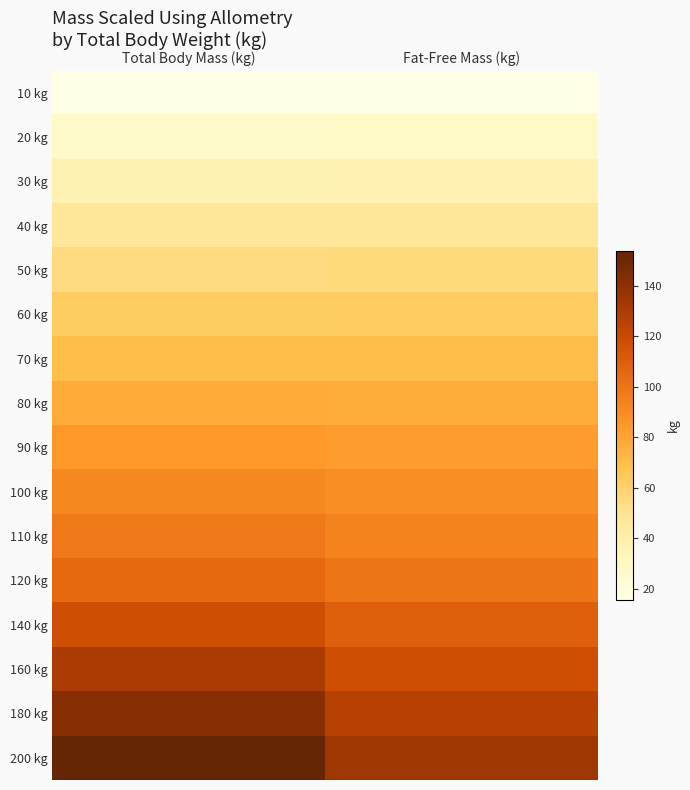

How many data points does each series have?

2